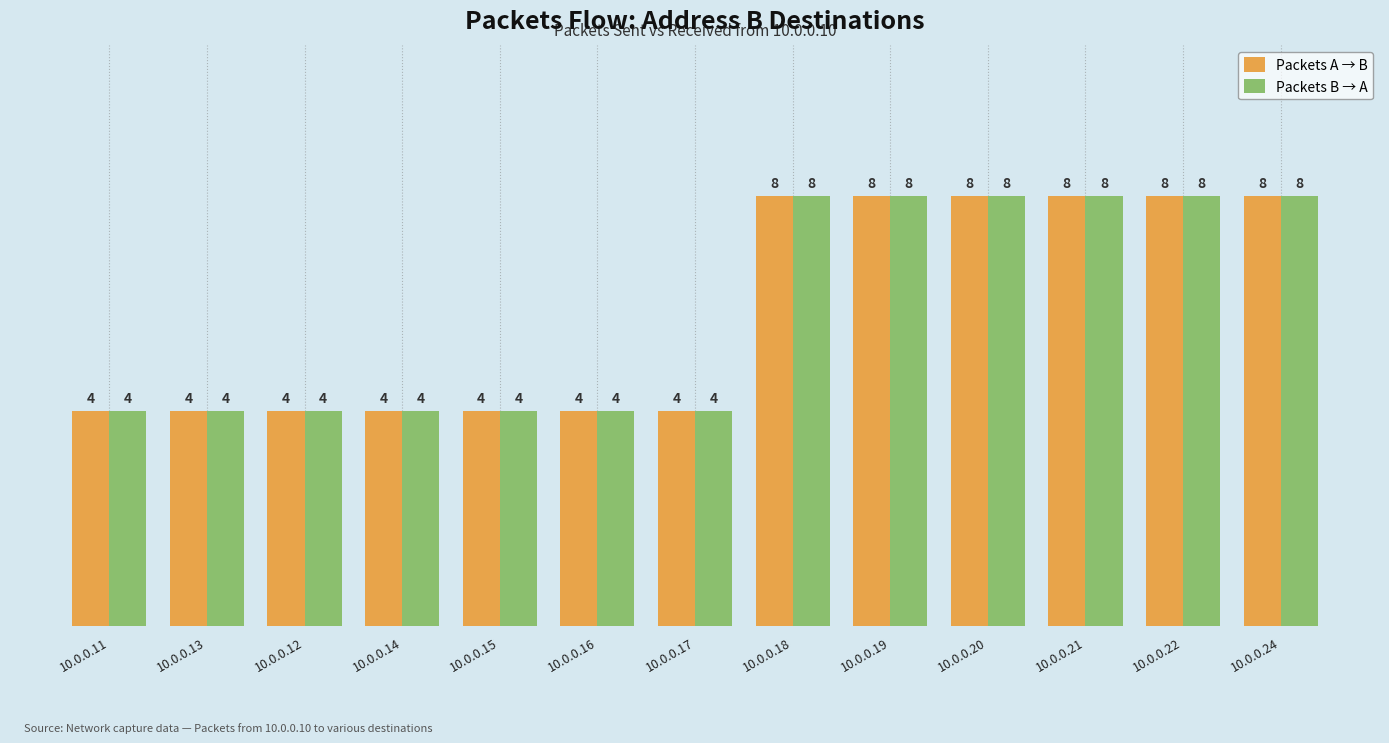

The Packets A → B series shows 4 at 10.0.0.17. True or false?

True